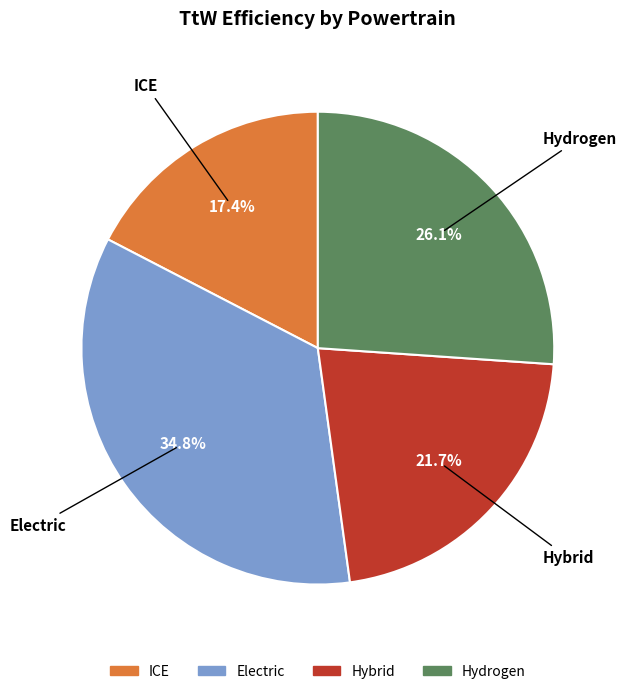

Rank the categories by value from highest to lowest.

Electric, Hydrogen, Hybrid, ICE